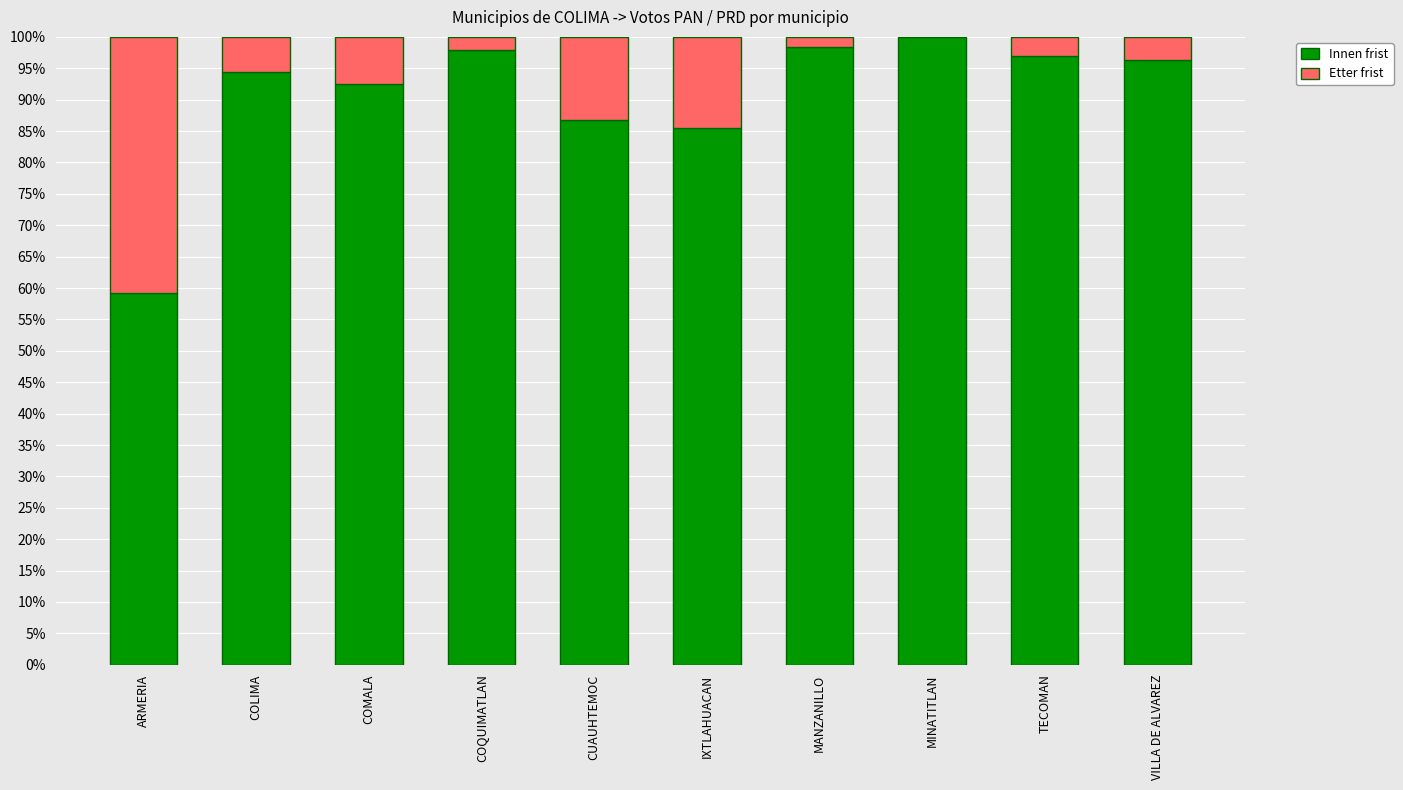

Reading left to right, what are the values for Innen frist?

ARMERIA=59.2	COLIMA=94.4	COMALA=92.5	COQUIMATLAN=98.0	CUAUHTEMOC=86.8	IXTLAHUACAN=85.5	MANZANILLO=98.4	MINATITLAN=100.0	TECOMAN=97.0	VILLA DE ALVAREZ=96.3